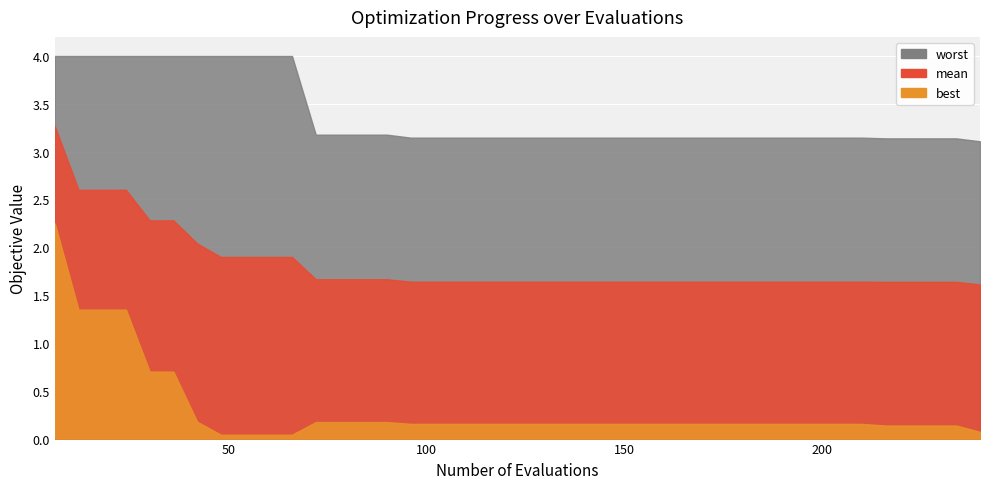

Is it true that mean equals 2.6 at 24?

True